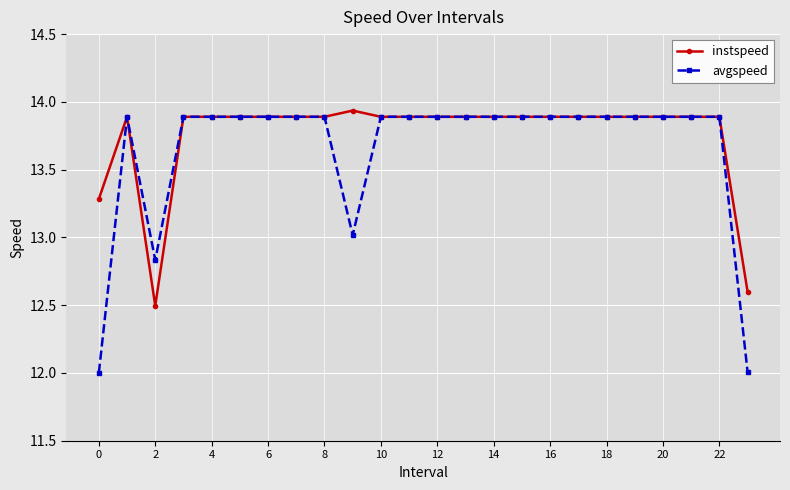

How many lines are shown in the chart?

2